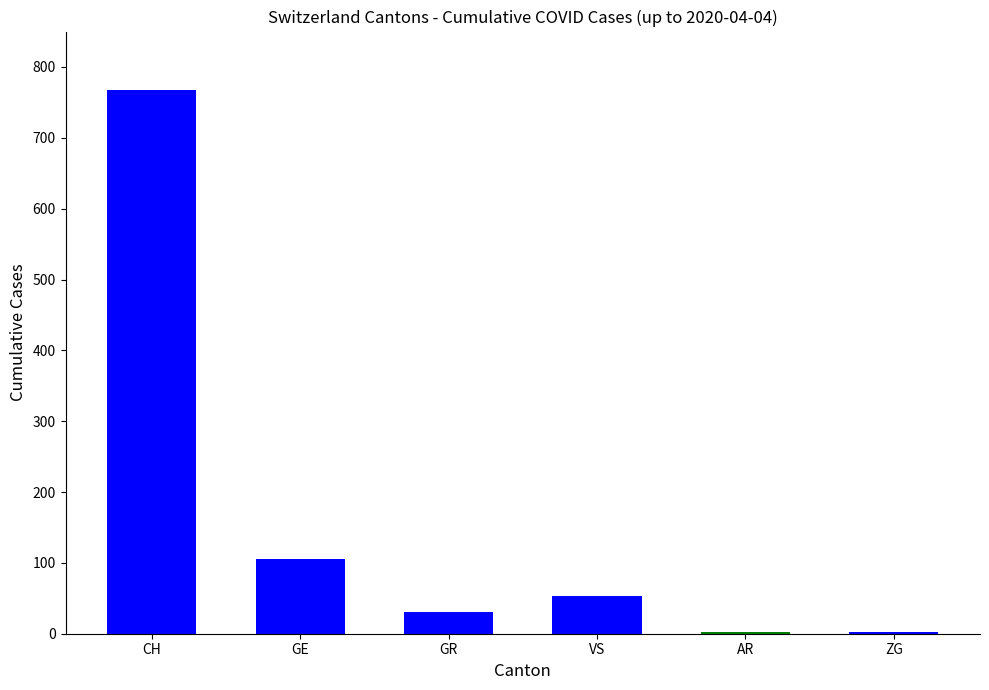

Which series has the largest total across all categories?

CH